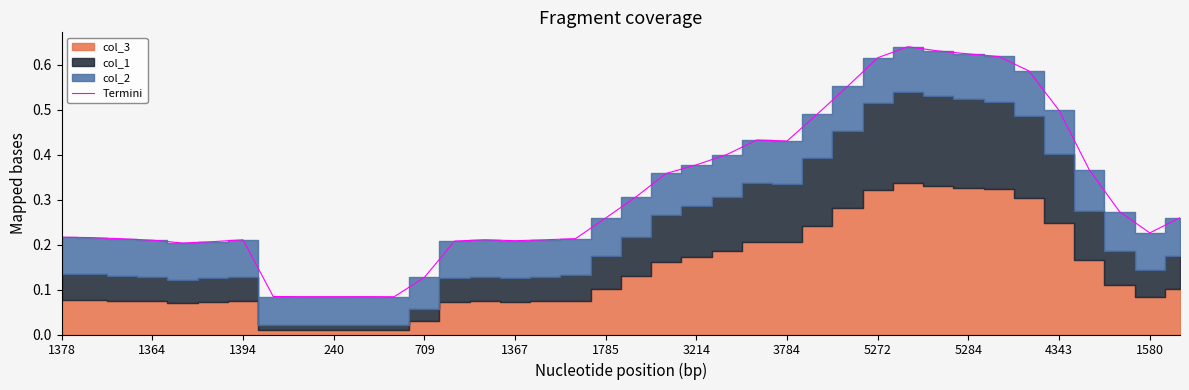

The value of Termini at 4343 is 0.8. True or false?

False